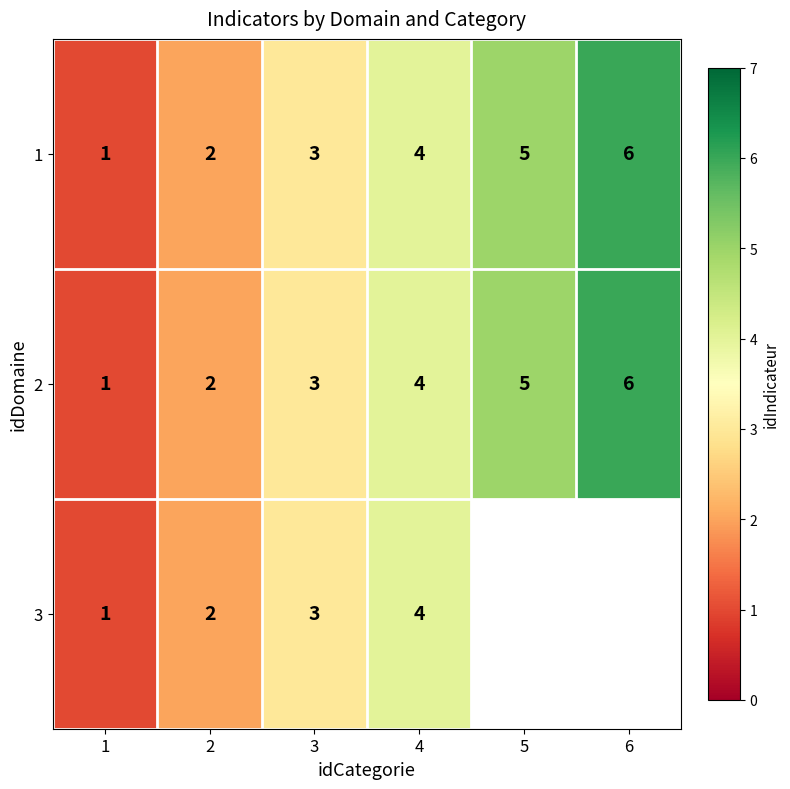

Rank the categories by 1 value from highest to lowest.

6, 5, 4, 3, 2, 1